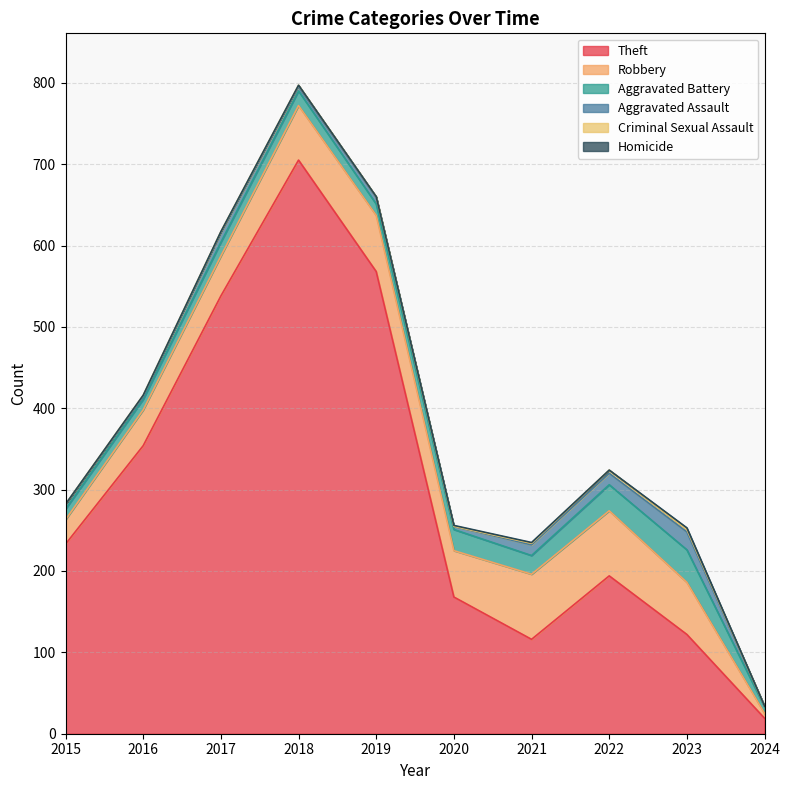

What is the sum of all Robbery values?

546